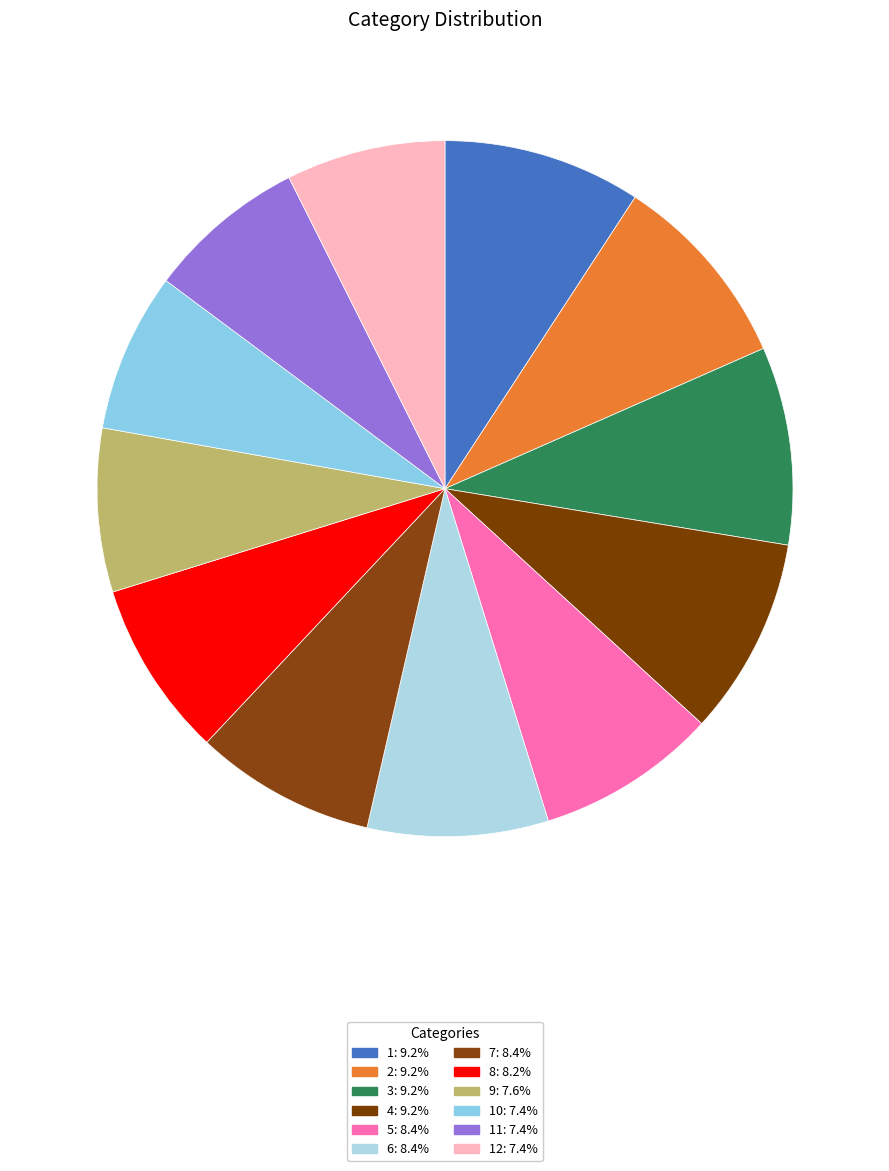

Count the number of slices in the pie.

12